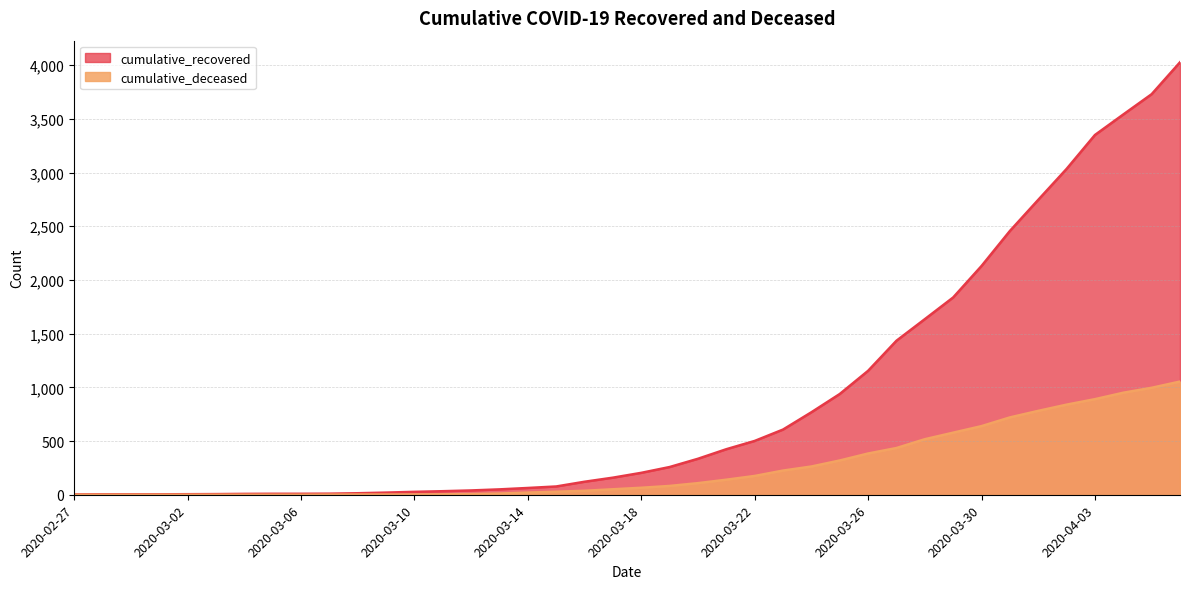

What is the label of the 17th point from the right?

2020-03-21